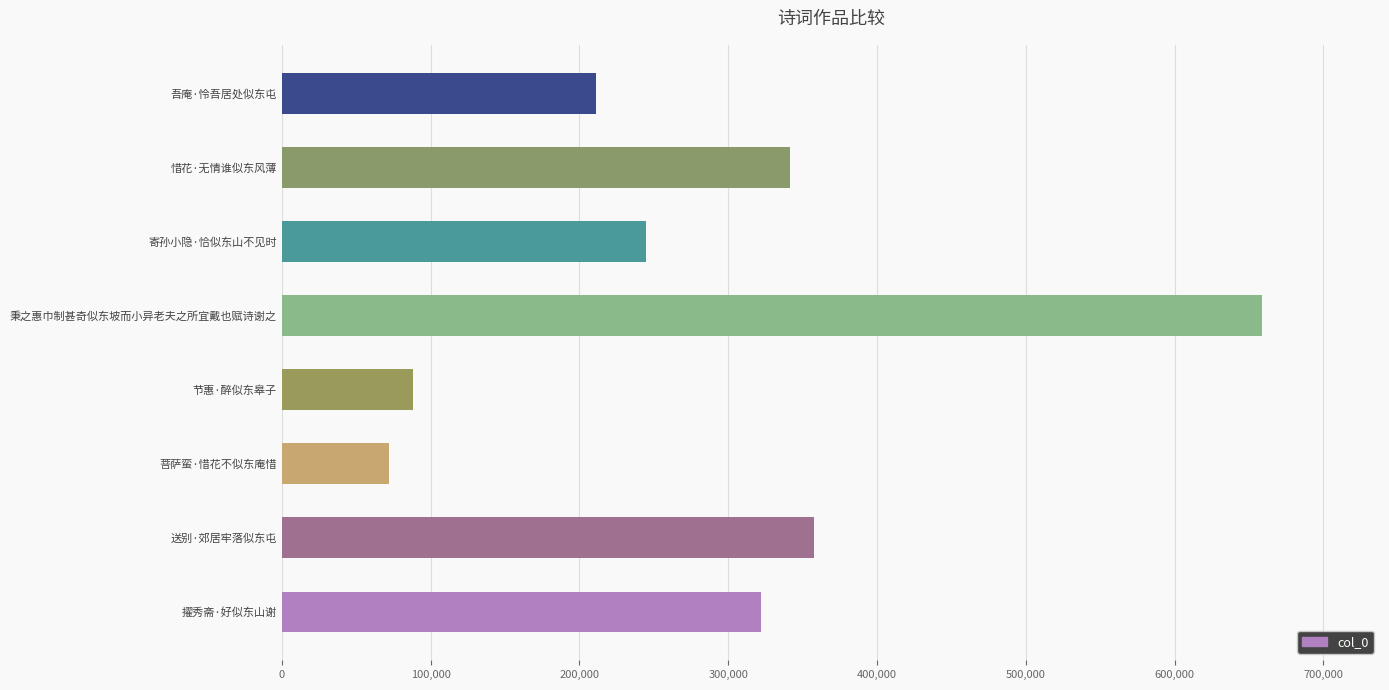

List the labels in order of value, largest first.

秉之惠巾制甚奇似东坡而小异老夫之所宜戴也赋诗谢之, 送别·郊居牢落似东屯, 惜花·无情谁似东风薄, 擢秀斋·好似东山谢, 寄孙小隐·恰似东山不见时, 吾庵·怜吾居处似东屯, 节惠·醉似东皋子, 菩萨蛮·惜花不似东庵惜